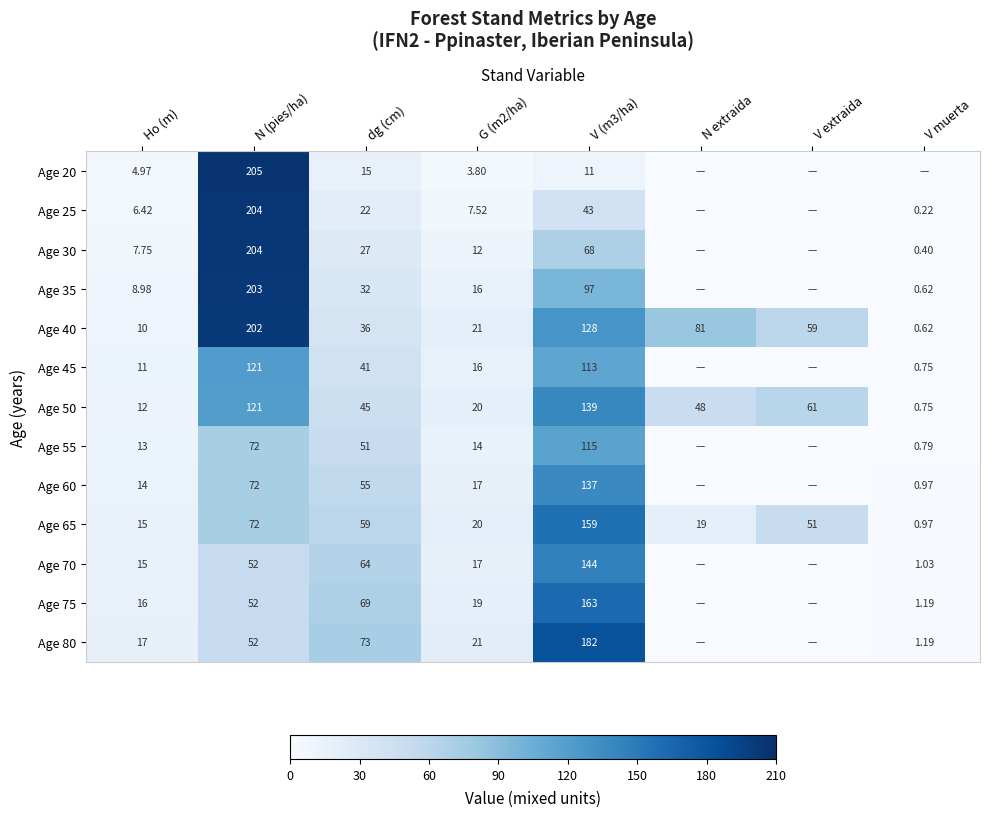

Where is Age 50 nearest to the value 69?

V extraida